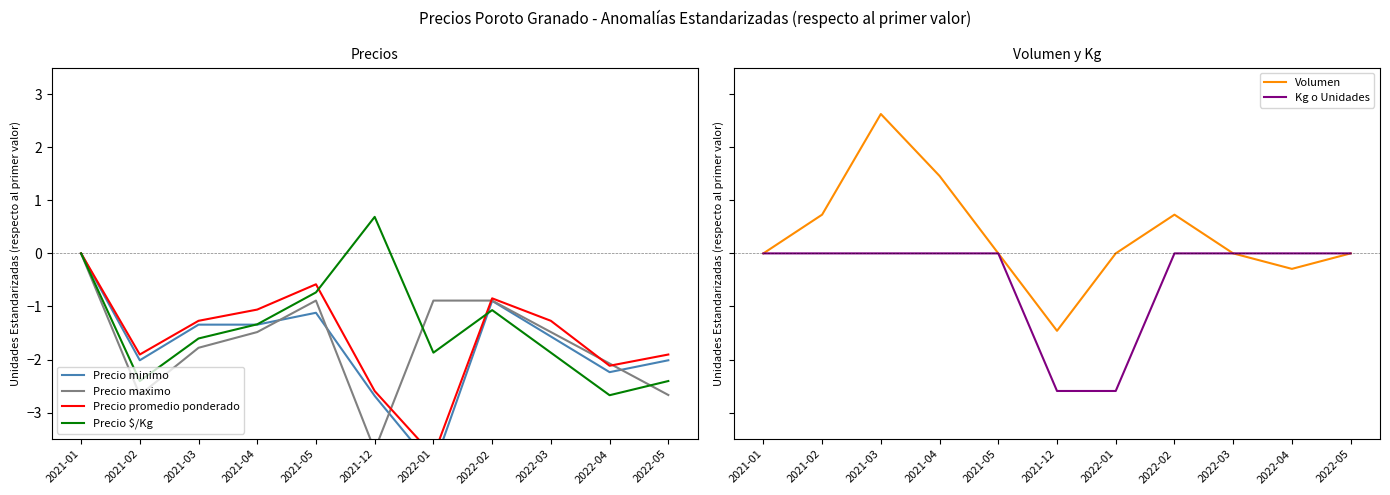

Which series has the largest total across all categories?

Volumen